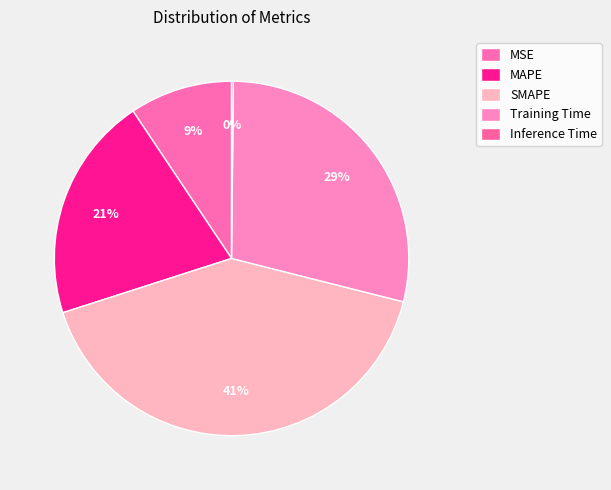

Is there any slice that represents more than half of the pie?

No